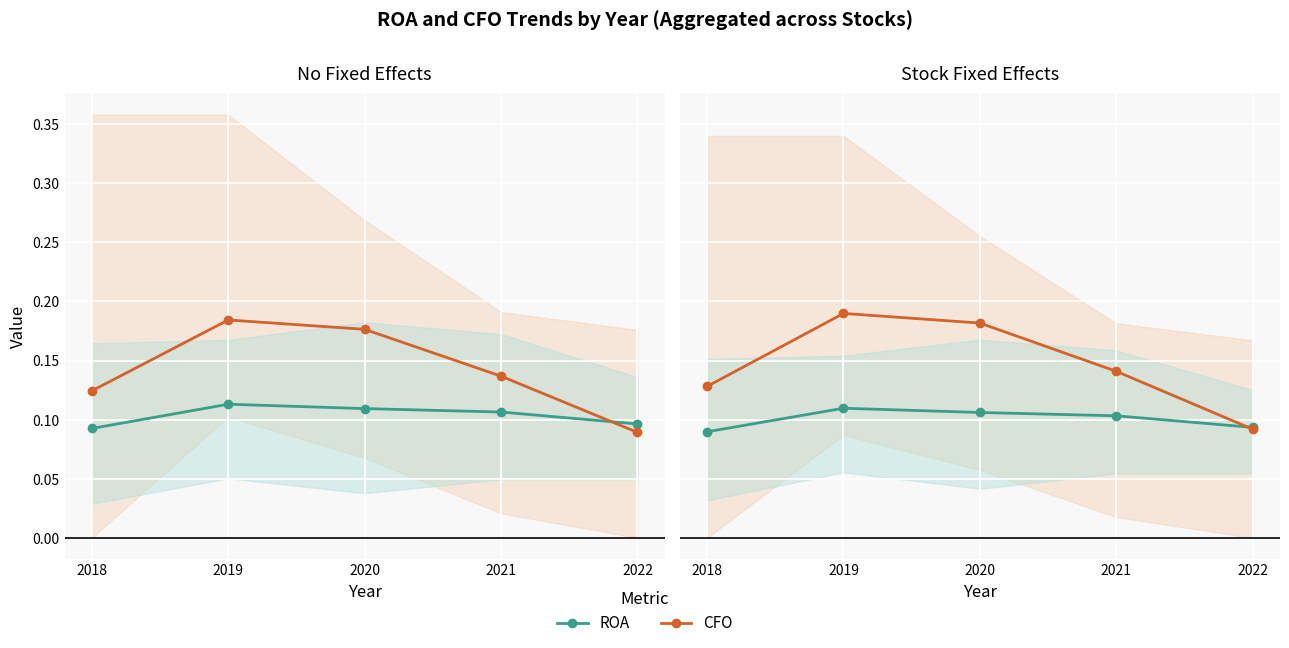

What is the value of the CFO point at the 5th from the left?

0.1